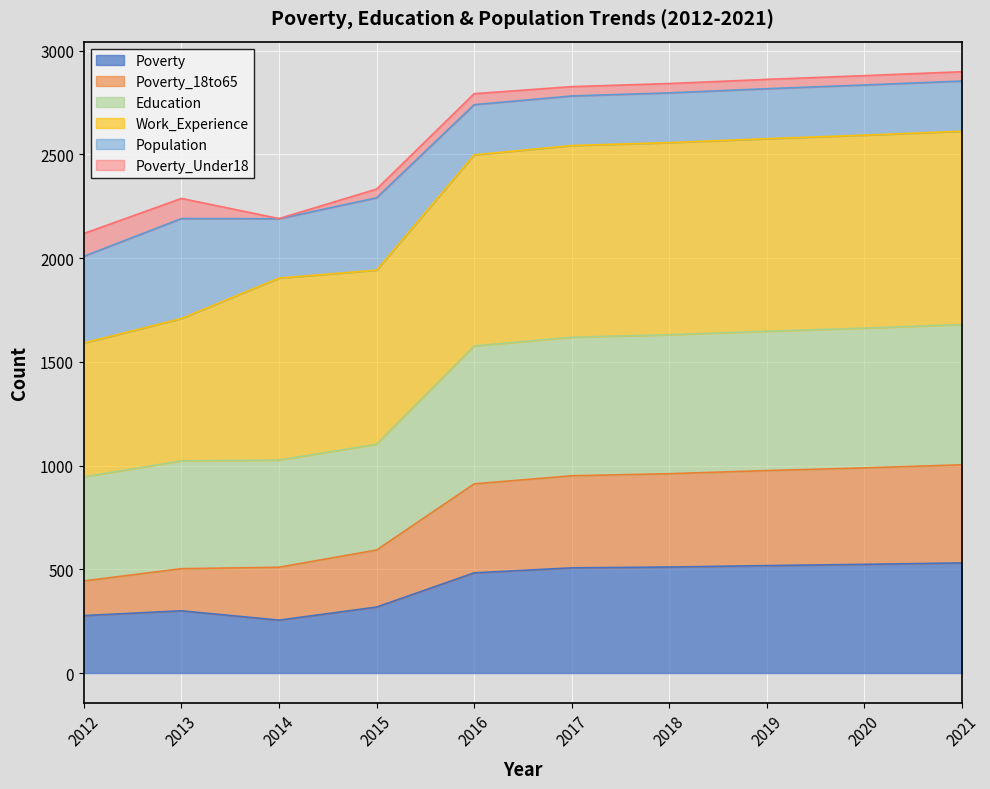

The Poverty series shows 720 at 2018. True or false?

False